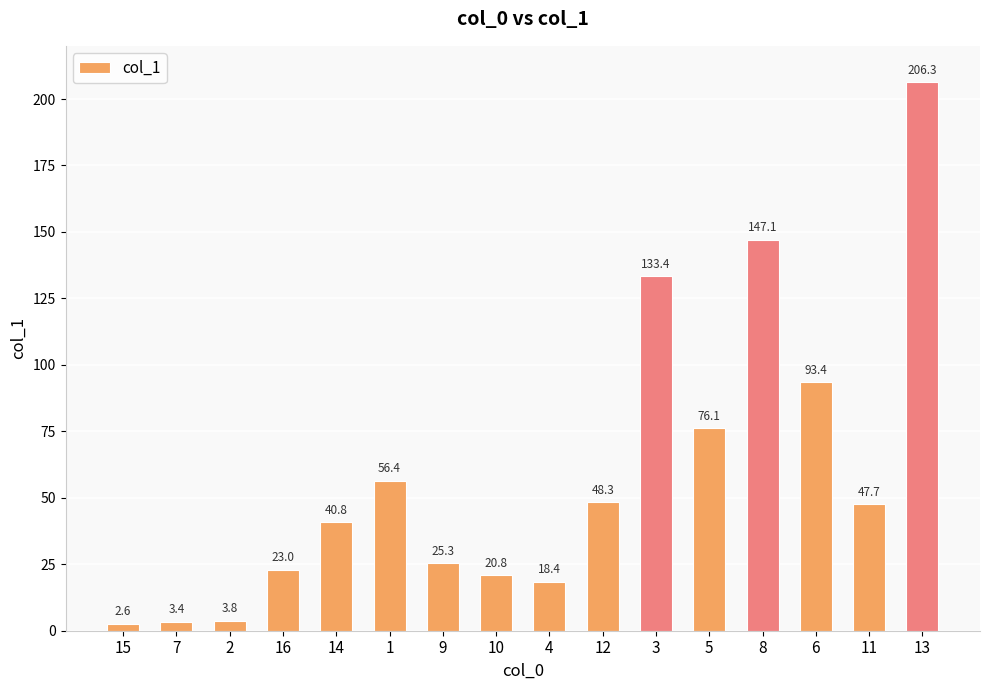

Which label corresponds to the smallest value in the chart?

15